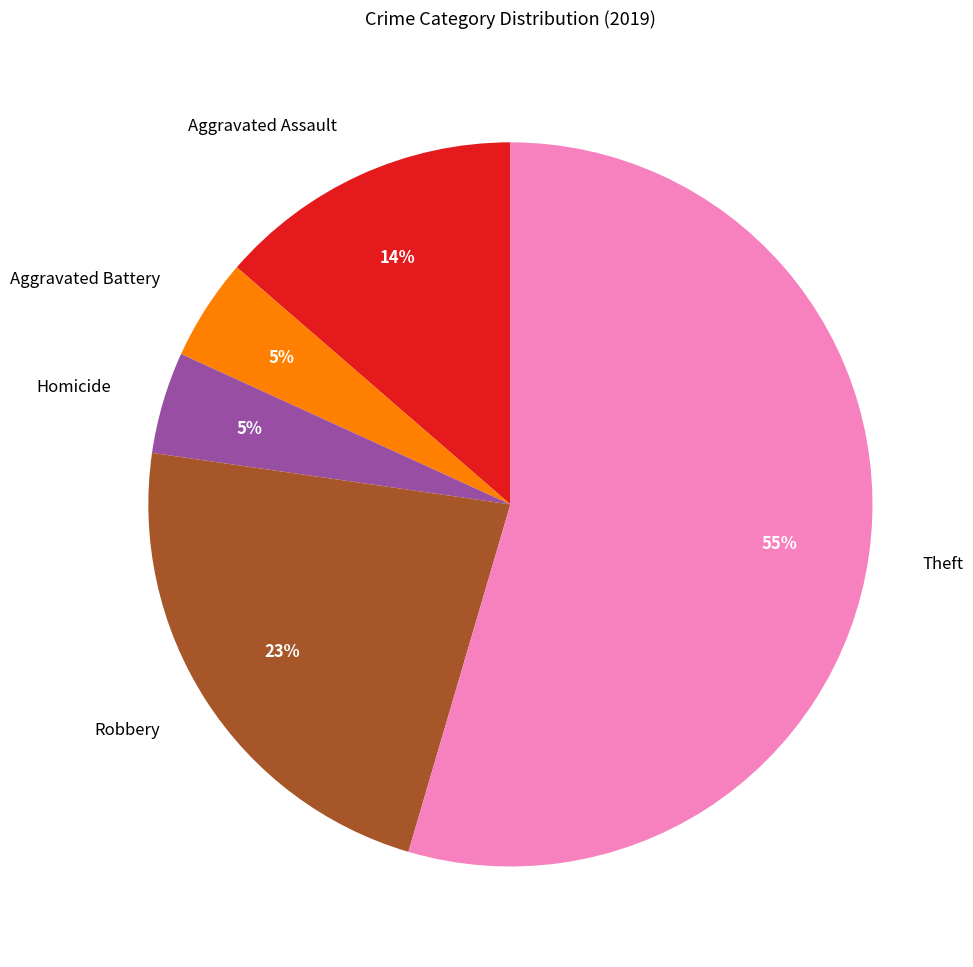

The Aggravated Assault slice represents 19% of the pie. True or false?

False